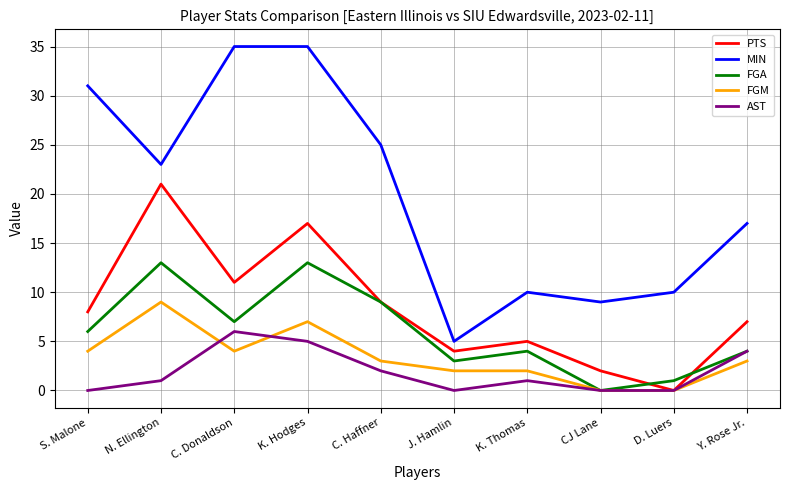

Where is the first local maximum for PTS?

N. Ellington